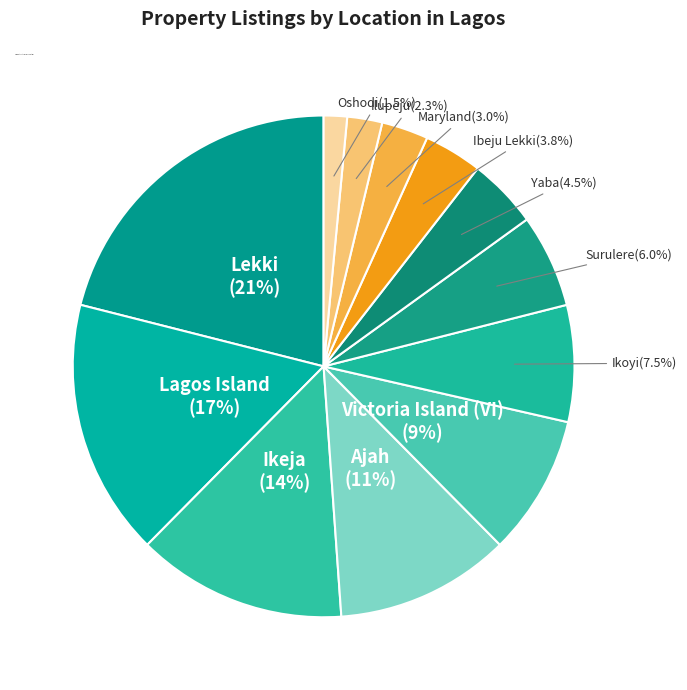

Is there a majority slice in this chart?

No